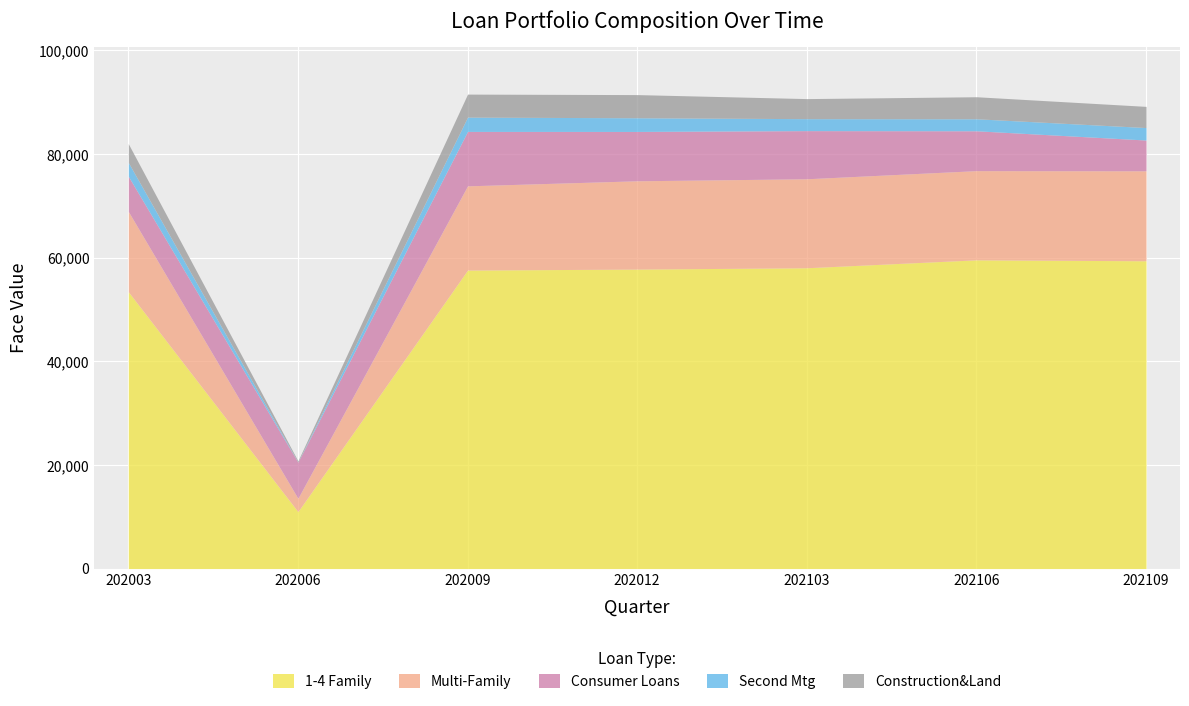

The Construction&Land series shows 4255 at 202106. True or false?

True